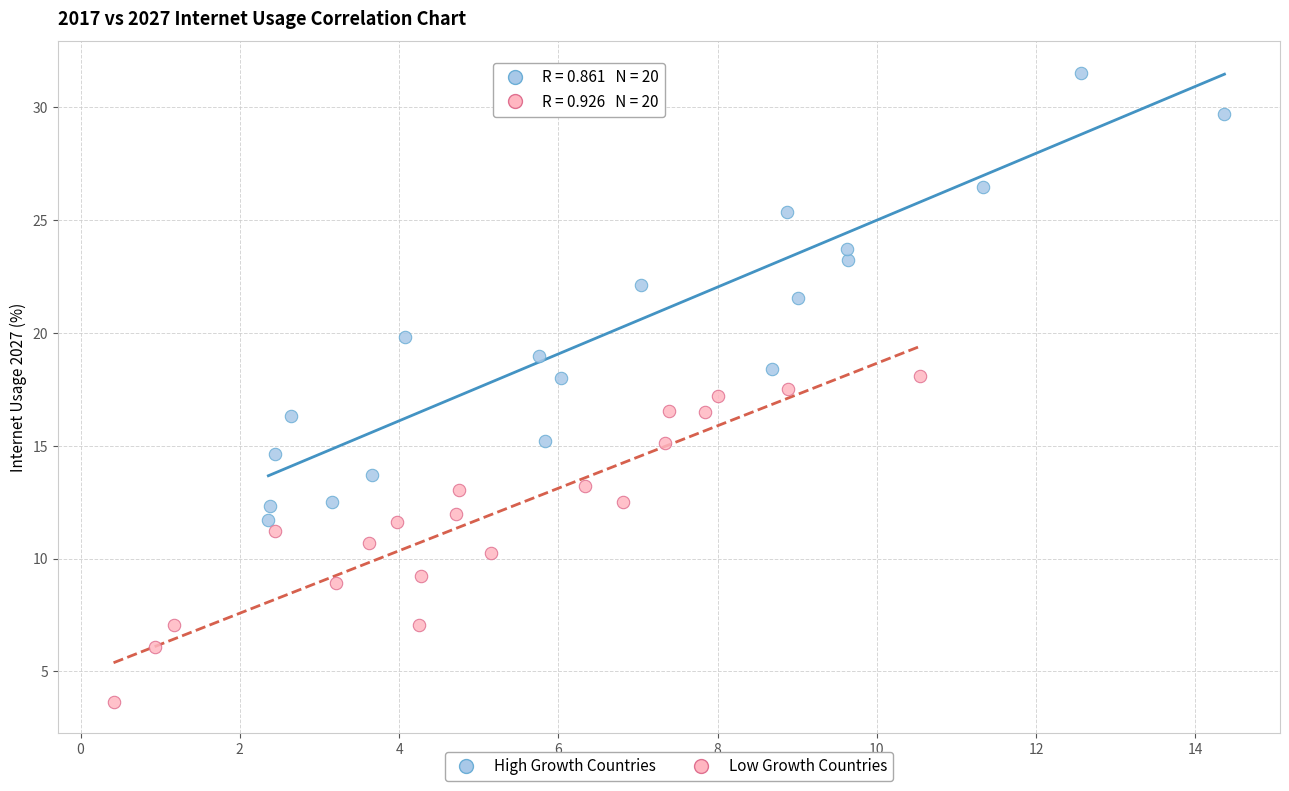

Which series contains the highest Y value?

High Growth Countries